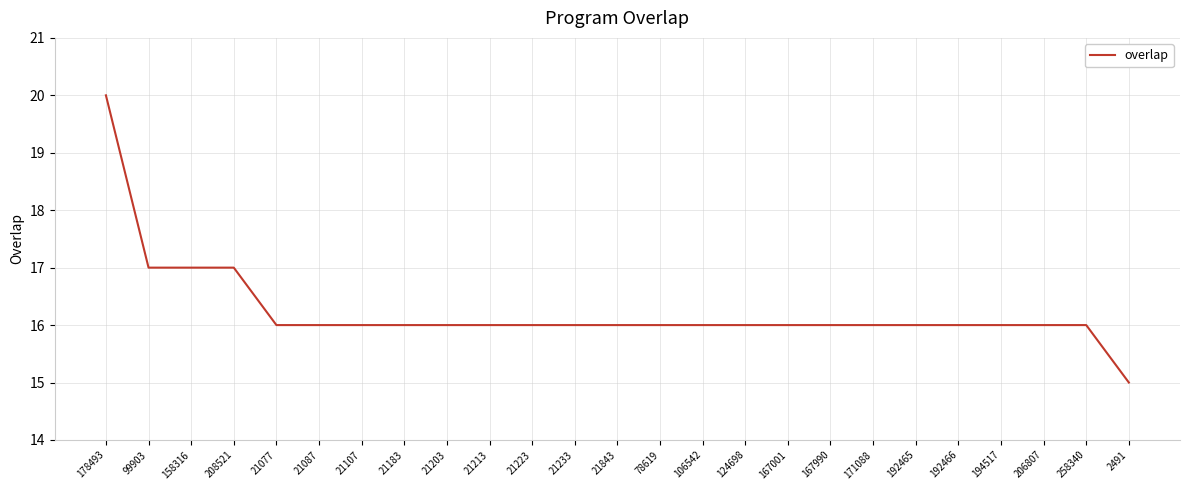

What position from the left is 192465?

20